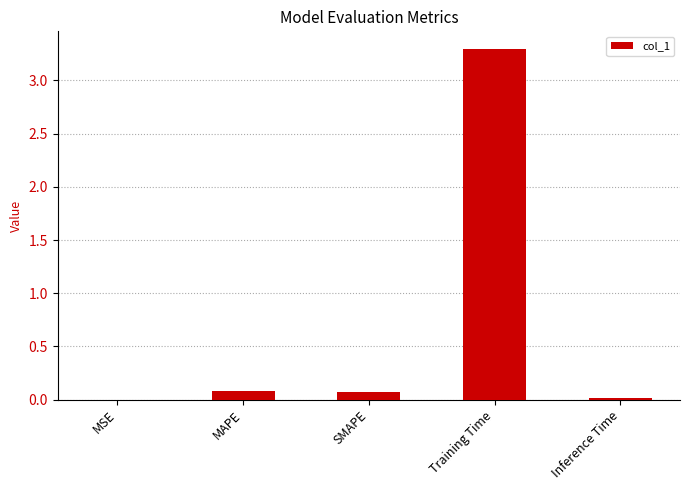

What is the maximum value shown in the chart?

3.3